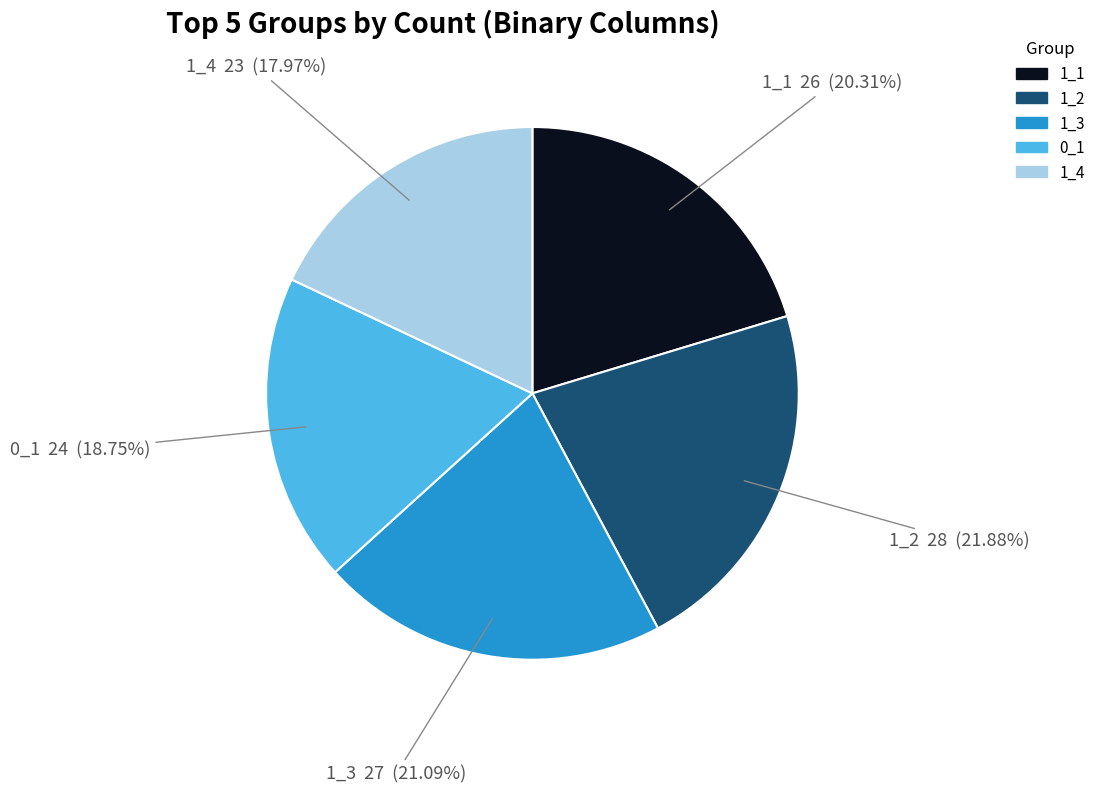

Does any single category account for the majority?

No